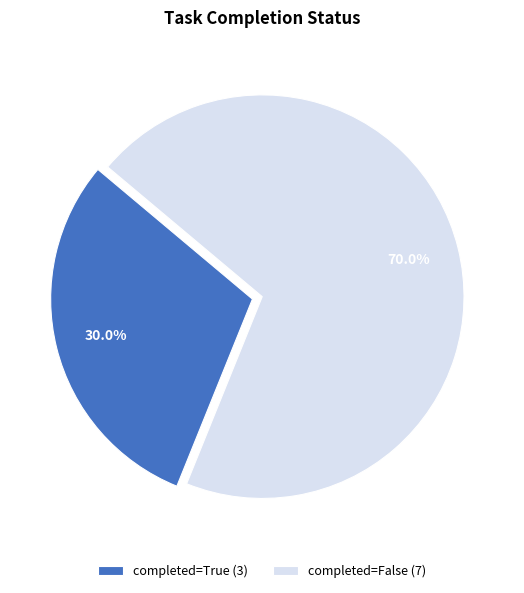

How much of the chart is everything except completed=True?

70.0%